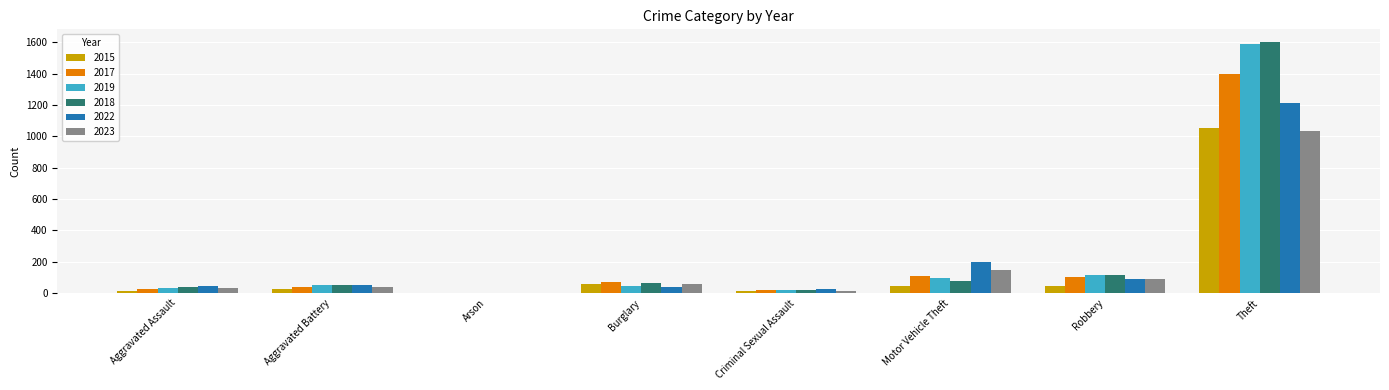

What is the total value across all series at Motor Vehicle Theft?

676